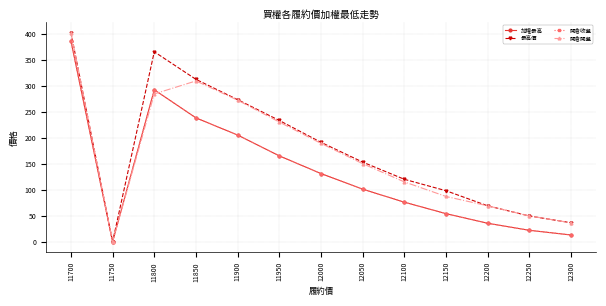

Which series ends up on top after the final intersection of 開倉收盤 and 開倉開盤?

開倉開盤